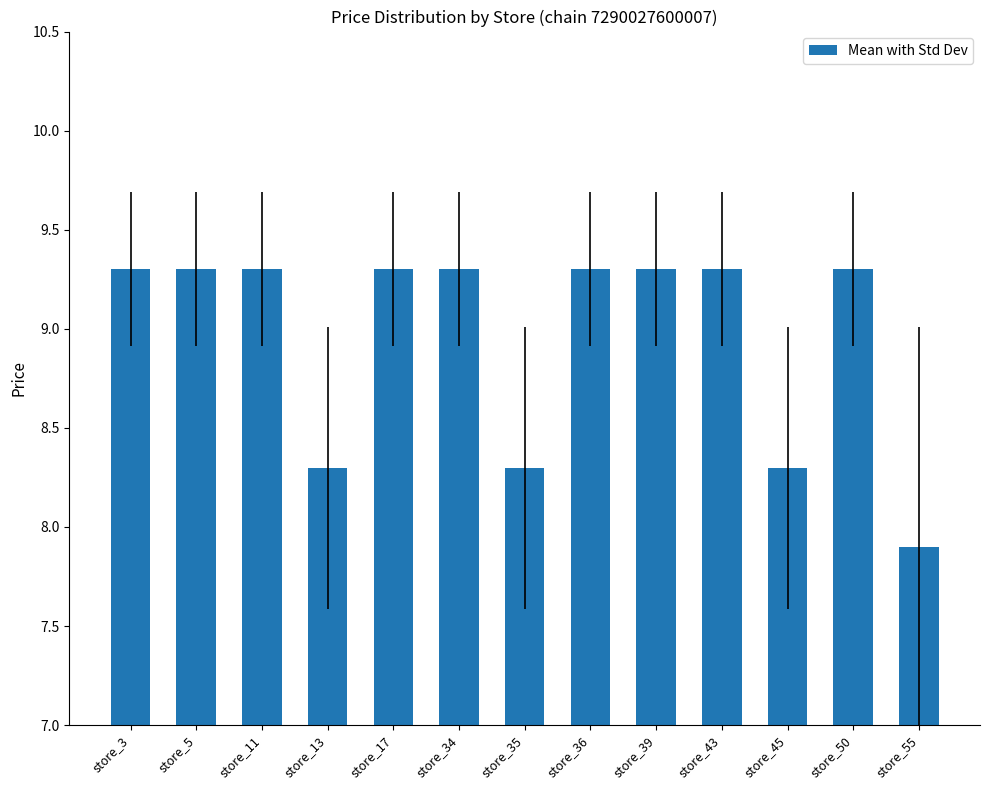

The value at store_45 is 1.9. True or false?

False